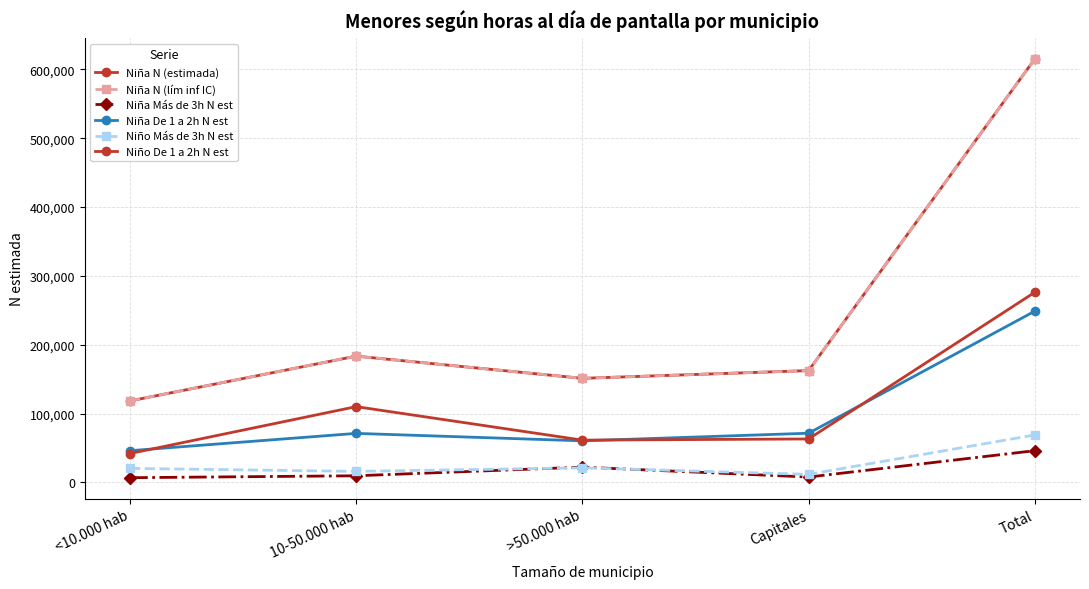

True or false: Niña Más de 3h N est and Niño De 1 a 2h N est cross at least once.

False